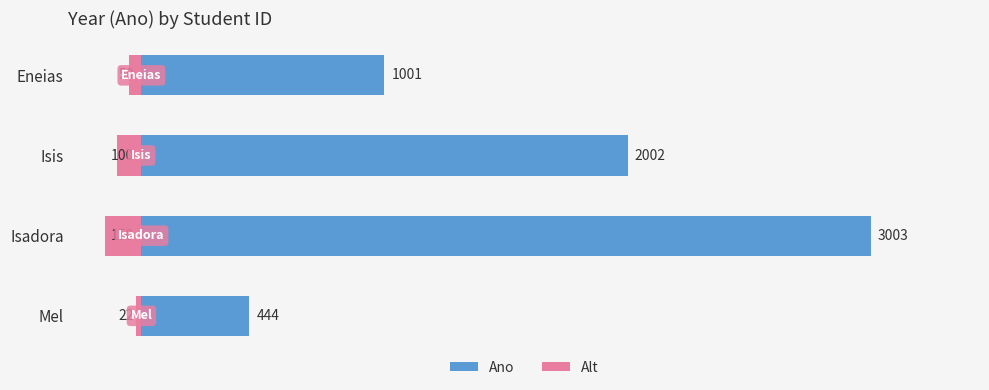

How many data points in Ano are less than 2002?

2